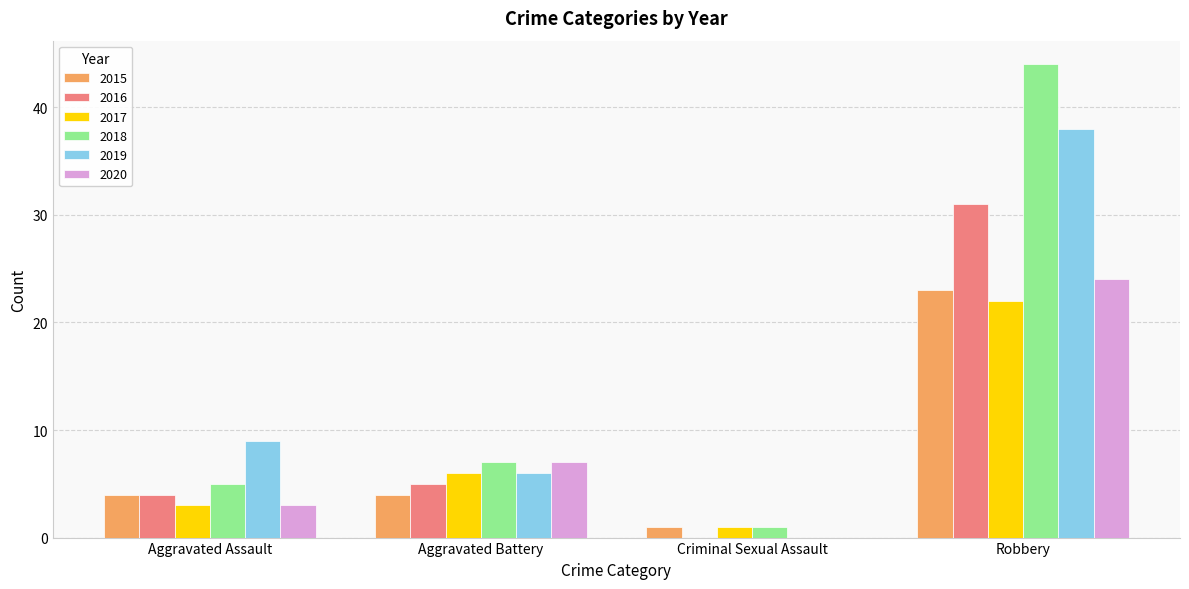

What value does the 2019 series have at Aggravated Assault, to the nearest 10?

10